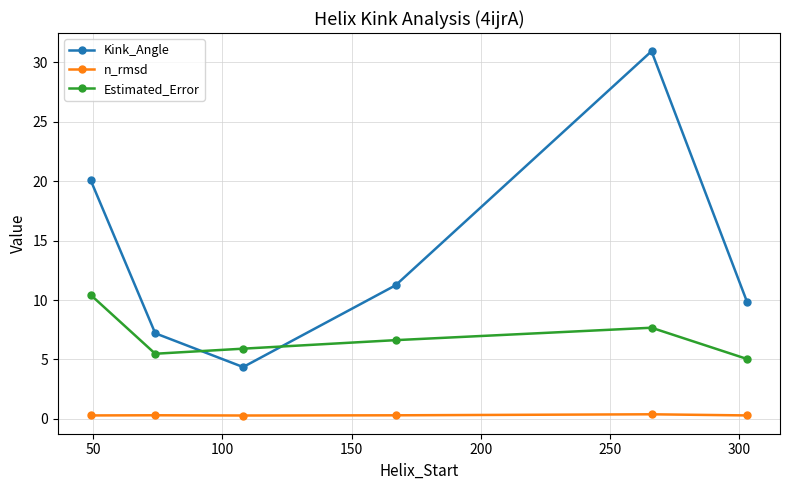

Which series has the largest range (max minus min)?

Kink_Angle